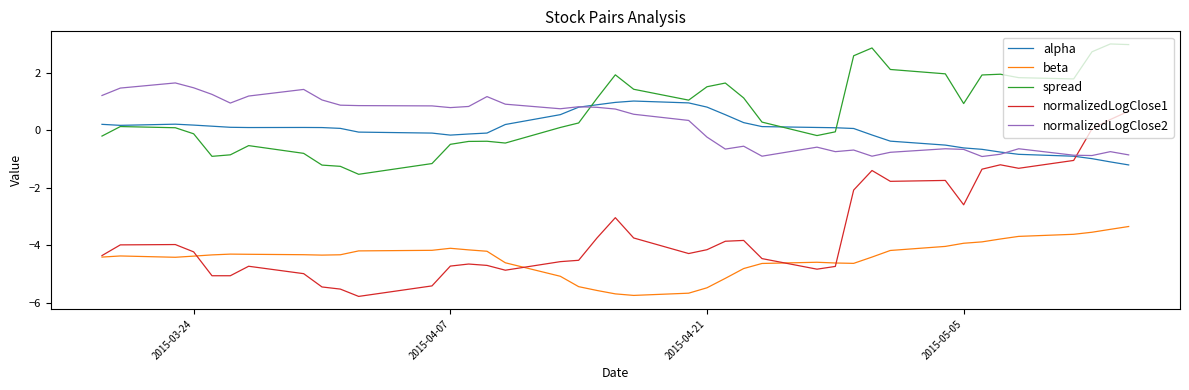

Which series has the largest total across all categories?

spread